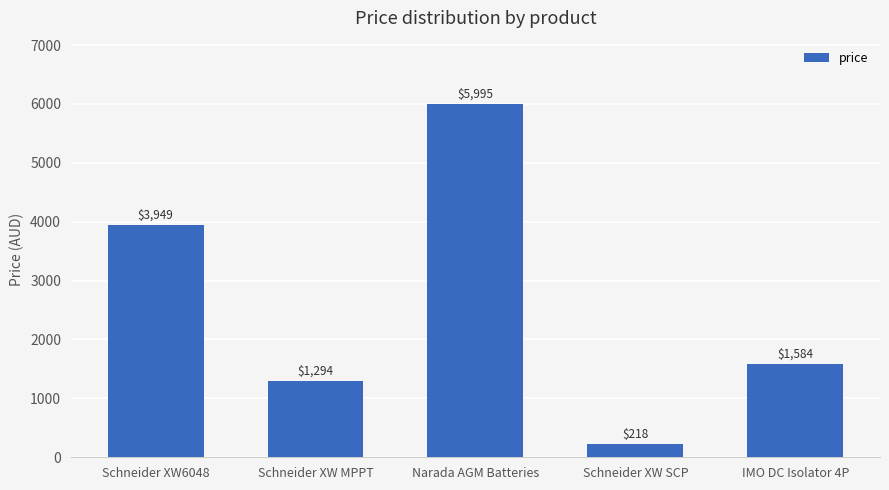

Approximately how many times larger is the value at Narada AGM Batteries compared to Schneider XW SCP?

27.5